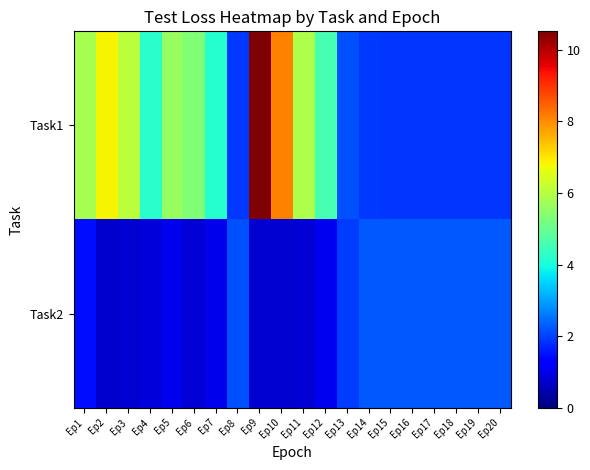

Between Ep6 and Ep16, which series saw the biggest shift?

Task1